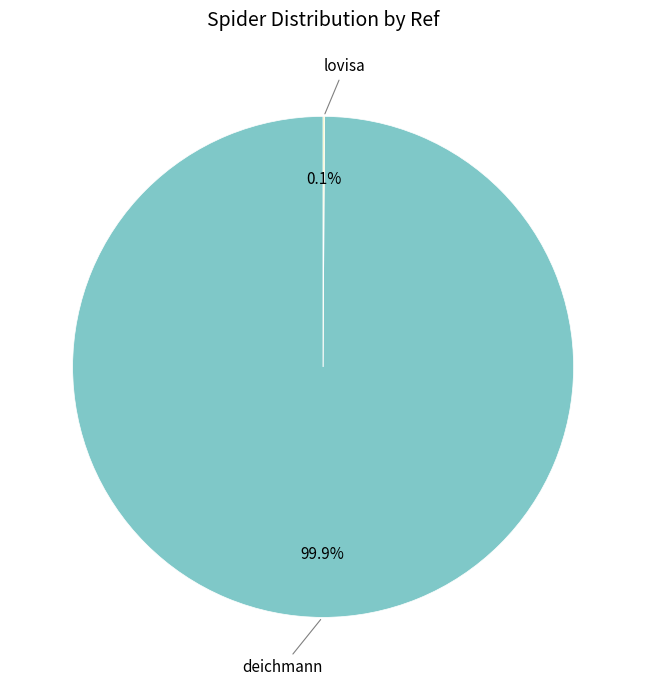

Which slice represents more than half of the pie?

deichmann